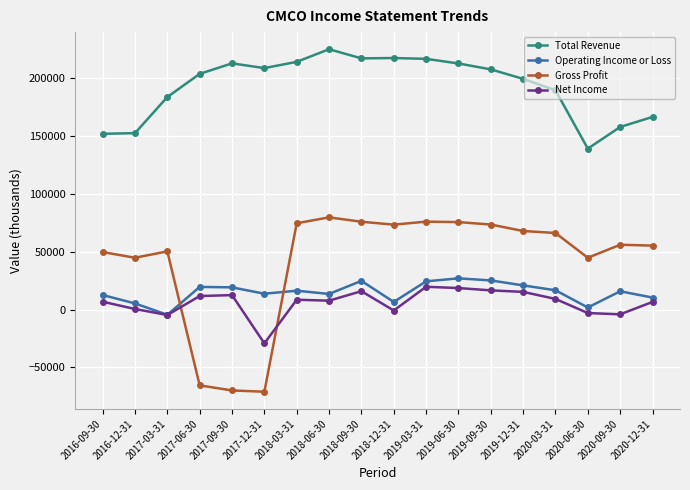

At which label does Total Revenue first exceed 207600?

2017-09-30